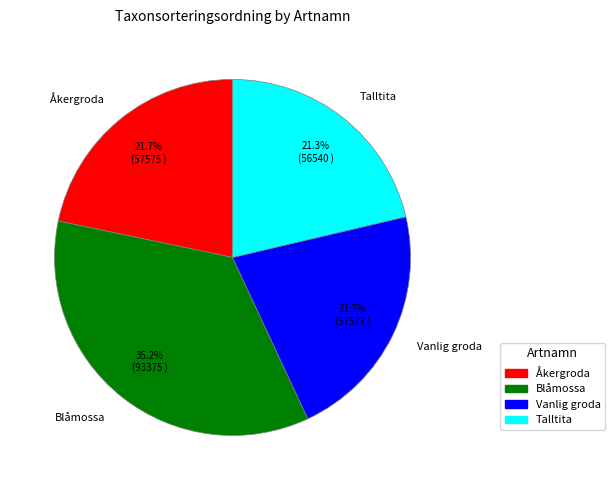

Count the number of slices in the pie.

4